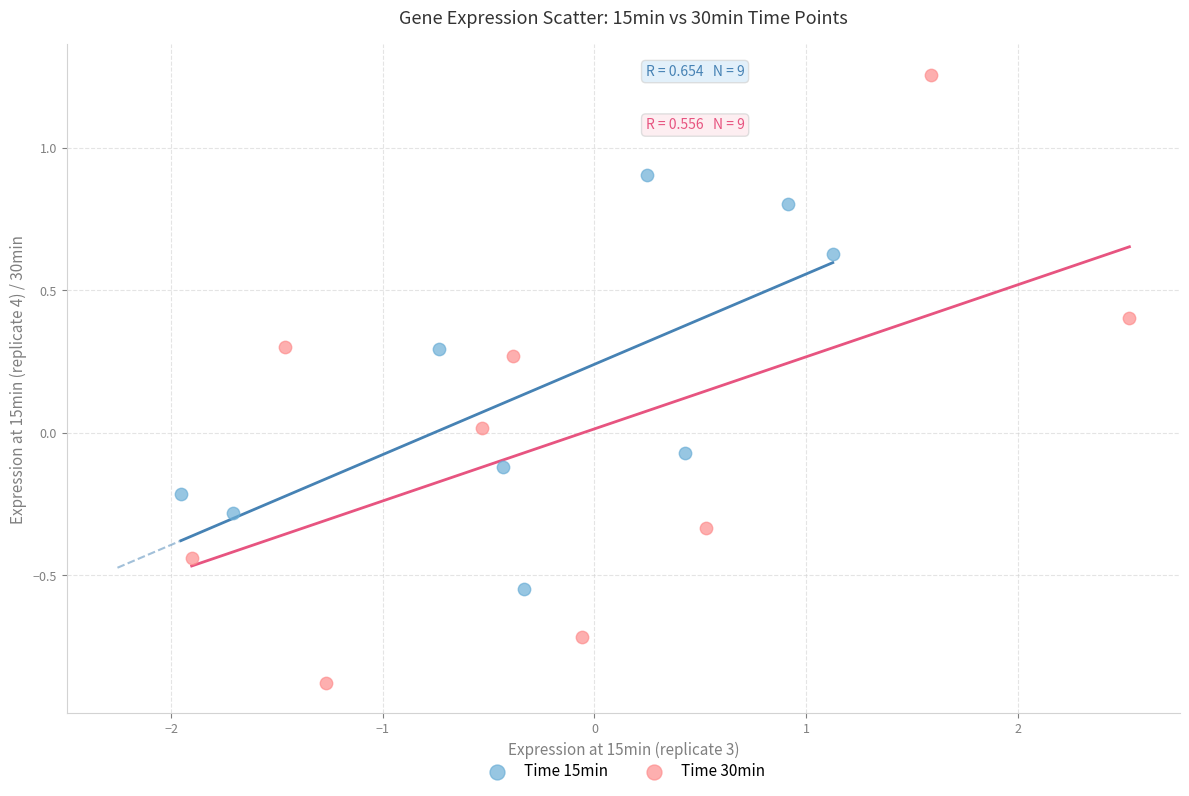

Which series has the largest Y range (max minus min)?

Time 30min